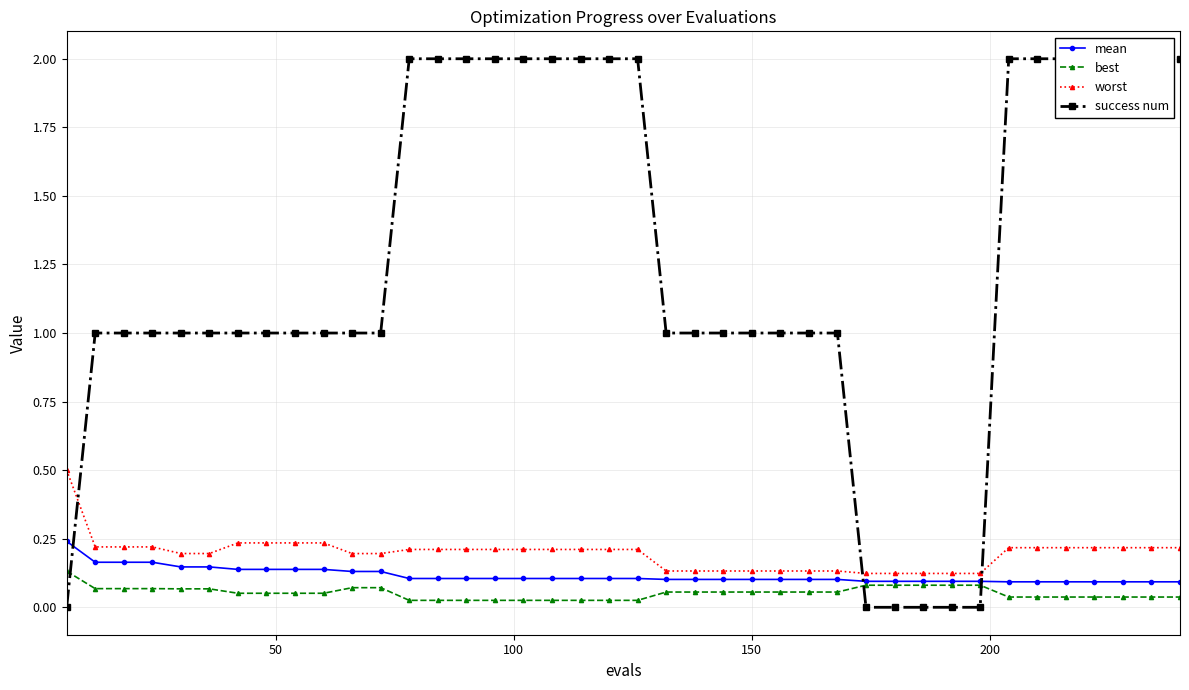

How many mean values are between 0 and 1?

40